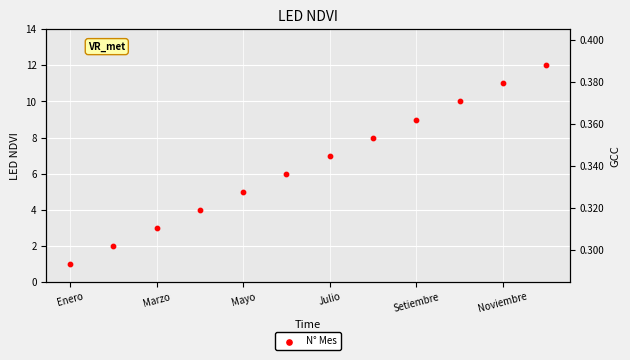

Between 8 and Julio, which is larger?

8